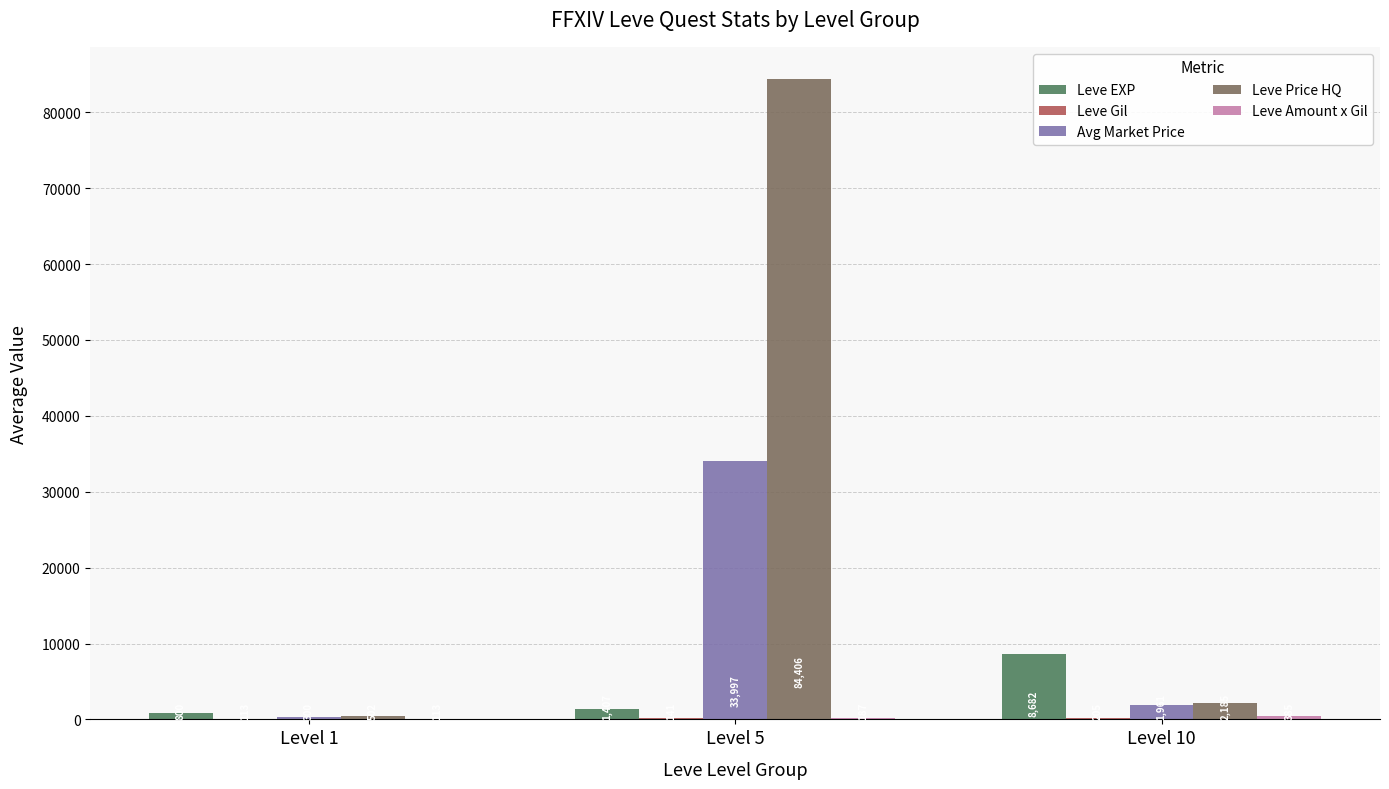

What is the maximum value shown in the chart?

84405.8